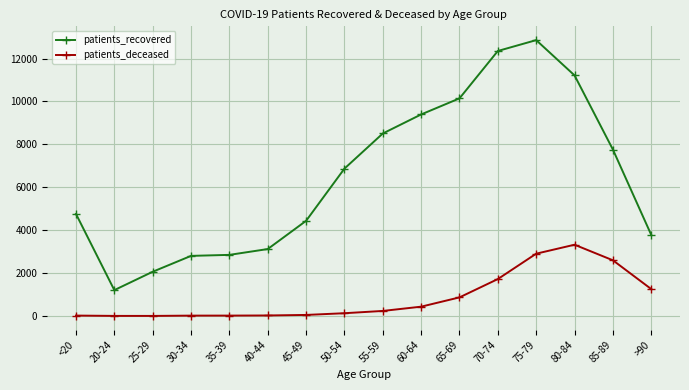

What is the label of the 12th point from the right?

35-39